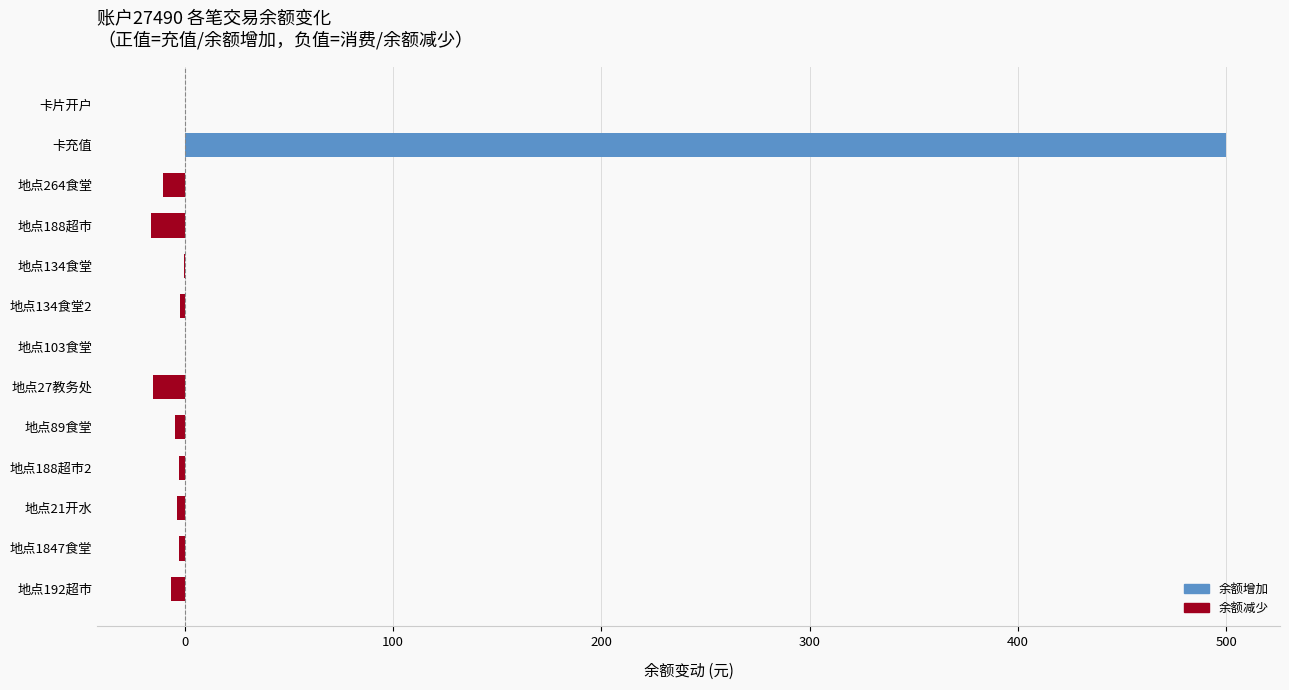

What is the greatest value displayed?

500.0